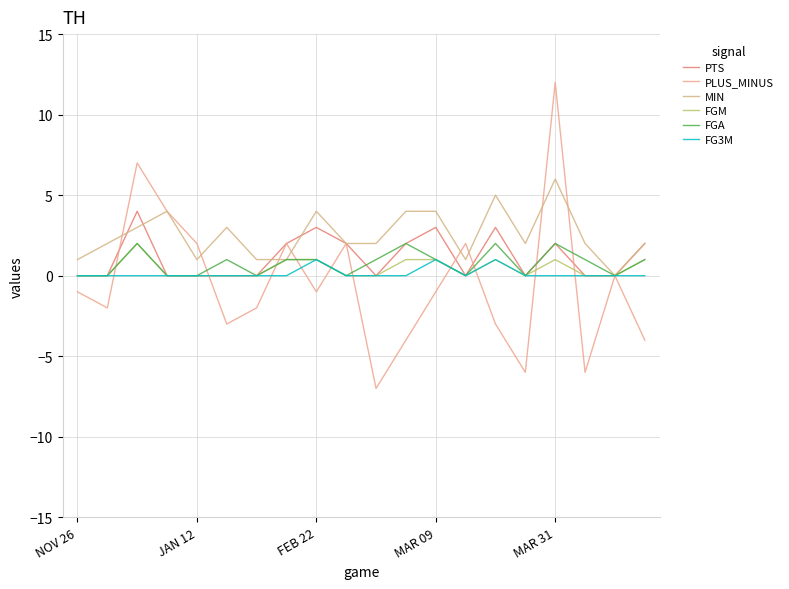

What is the difference between the maximum and minimum values in the FGA series?

2